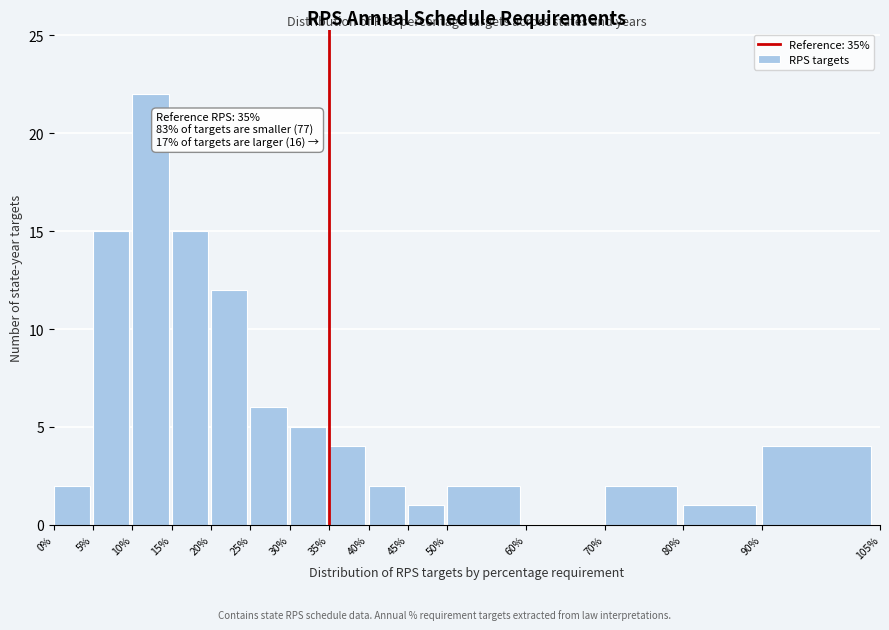

Reading left to right, extract all data points from this chart.

0%=2	5%=15	10%=22	15%=15	20%=12	25%=6	30%=5	35%=4	40%=2	45%=1	50%=2	60%=0	70%=2	80%=1	90%=4